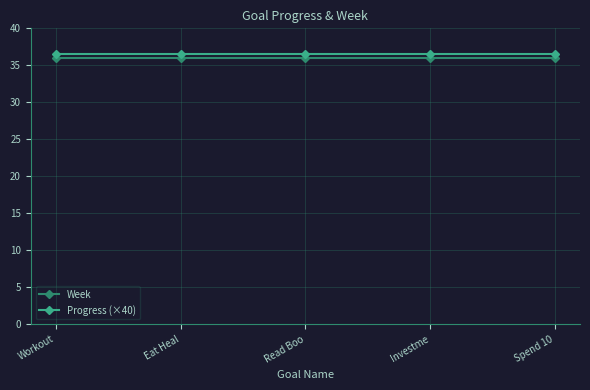

List the series in order of their peak value, lowest first.

Week, Progress (×40)